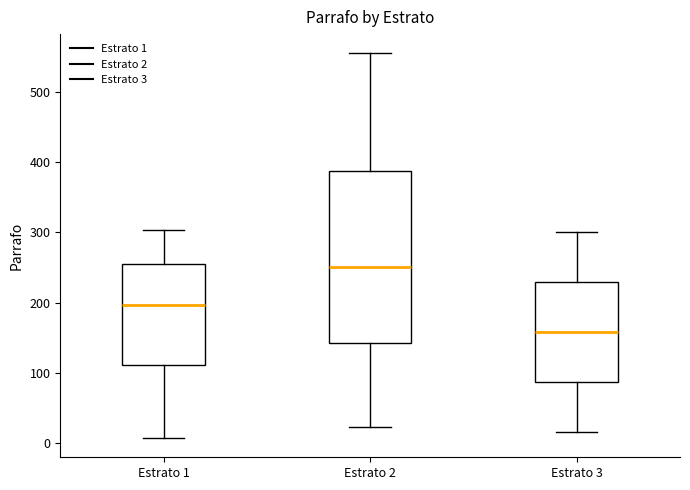

Comparing the boxes themselves (not the whiskers), which one is the tallest?

Estrato 2